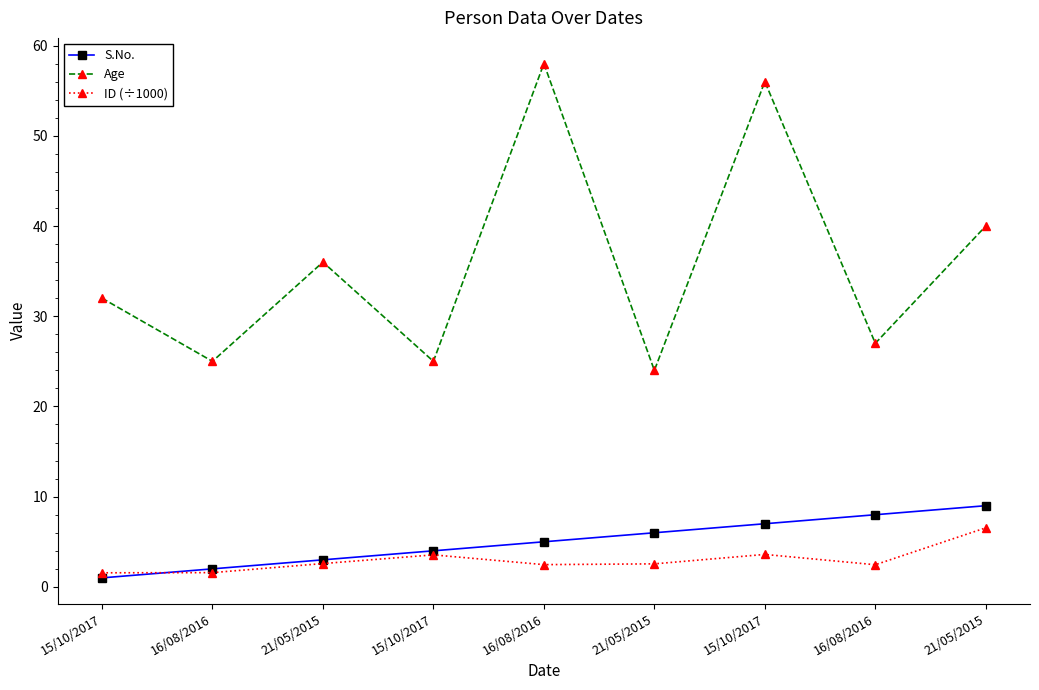

Count the number of categories in the chart.

9